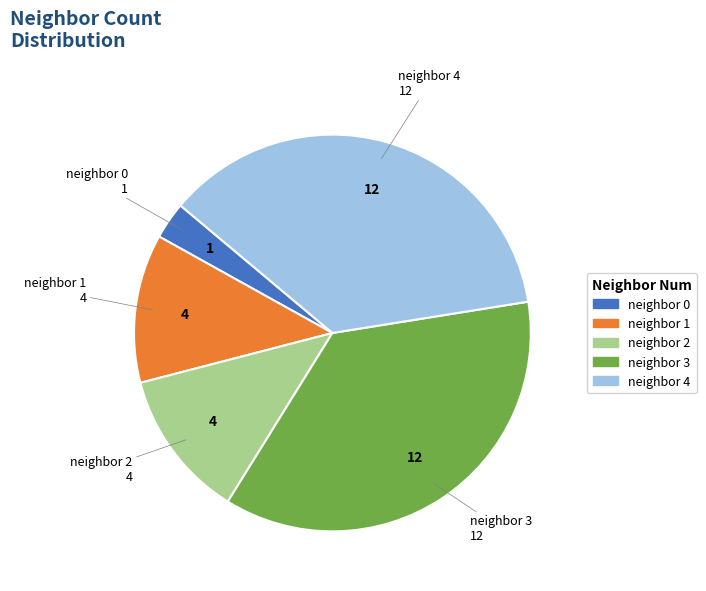

Combined, do neighbor 2 and neighbor 3 account for over 50%?

No